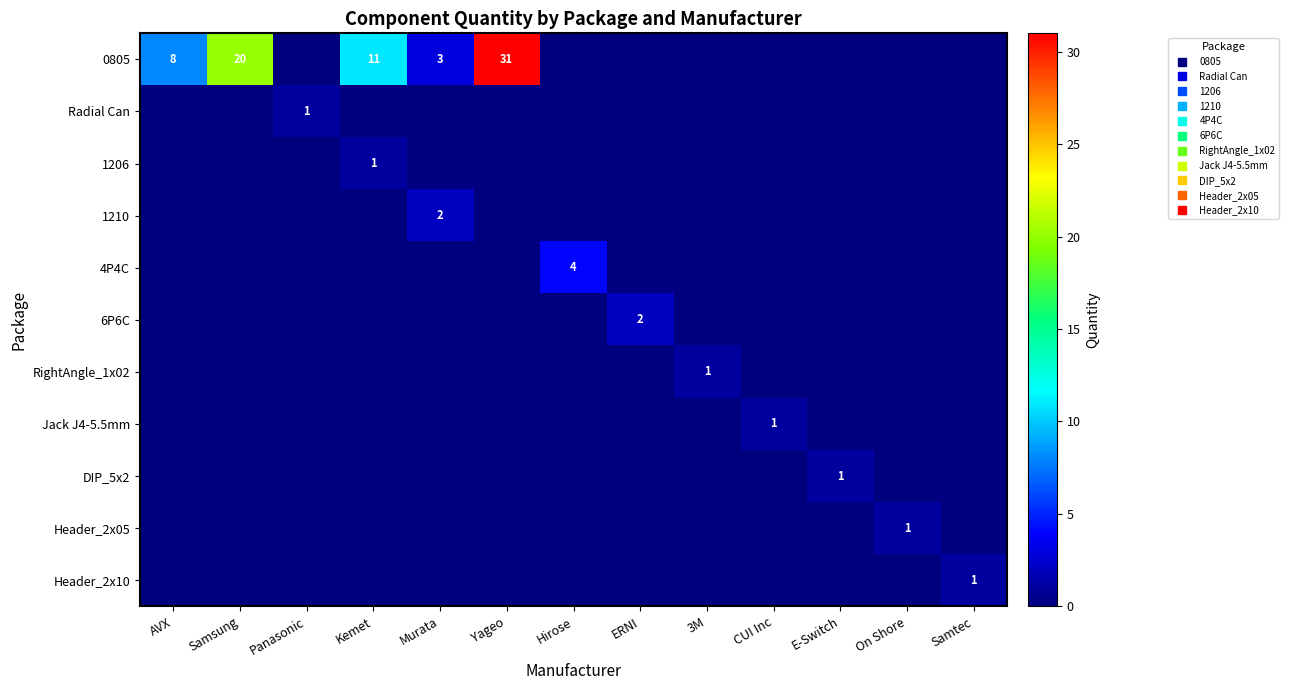

How many distinct data groups are displayed?

11